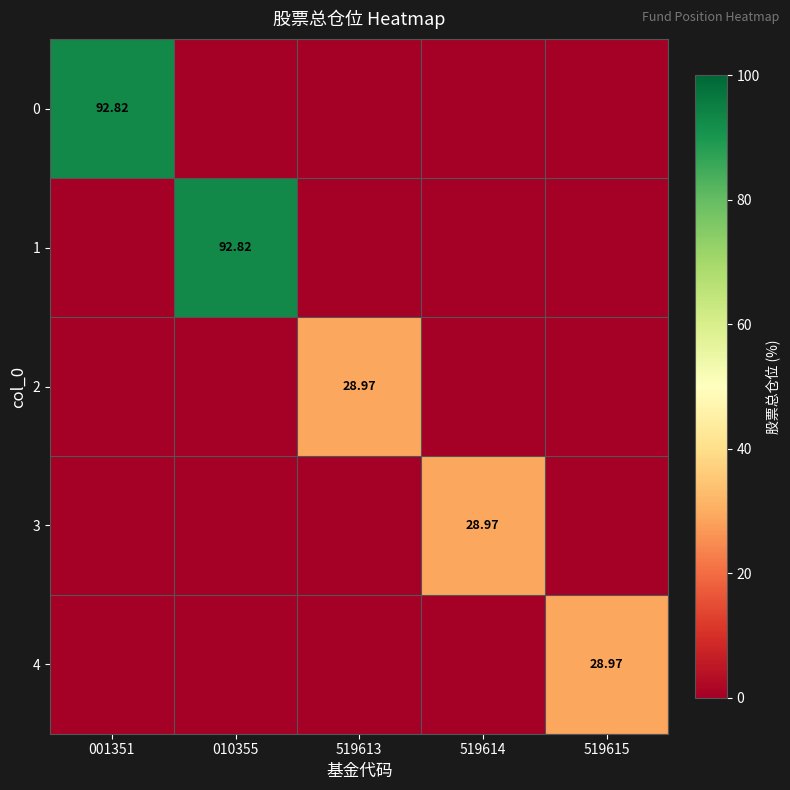

What is the maximum value for 4?

29.0